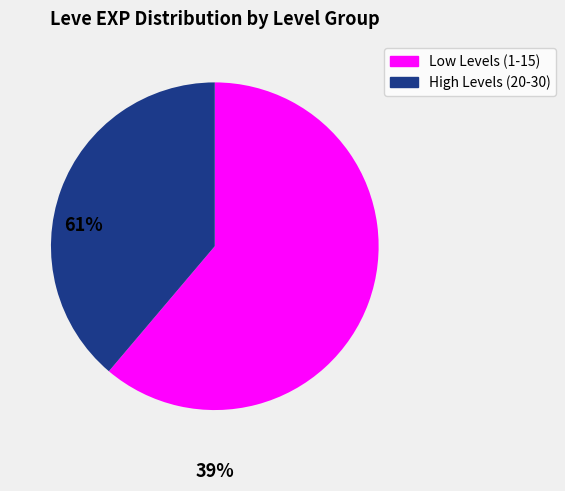

Do High Levels (20-30) and Low Levels (1-15) together represent more than half of the pie?

Yes